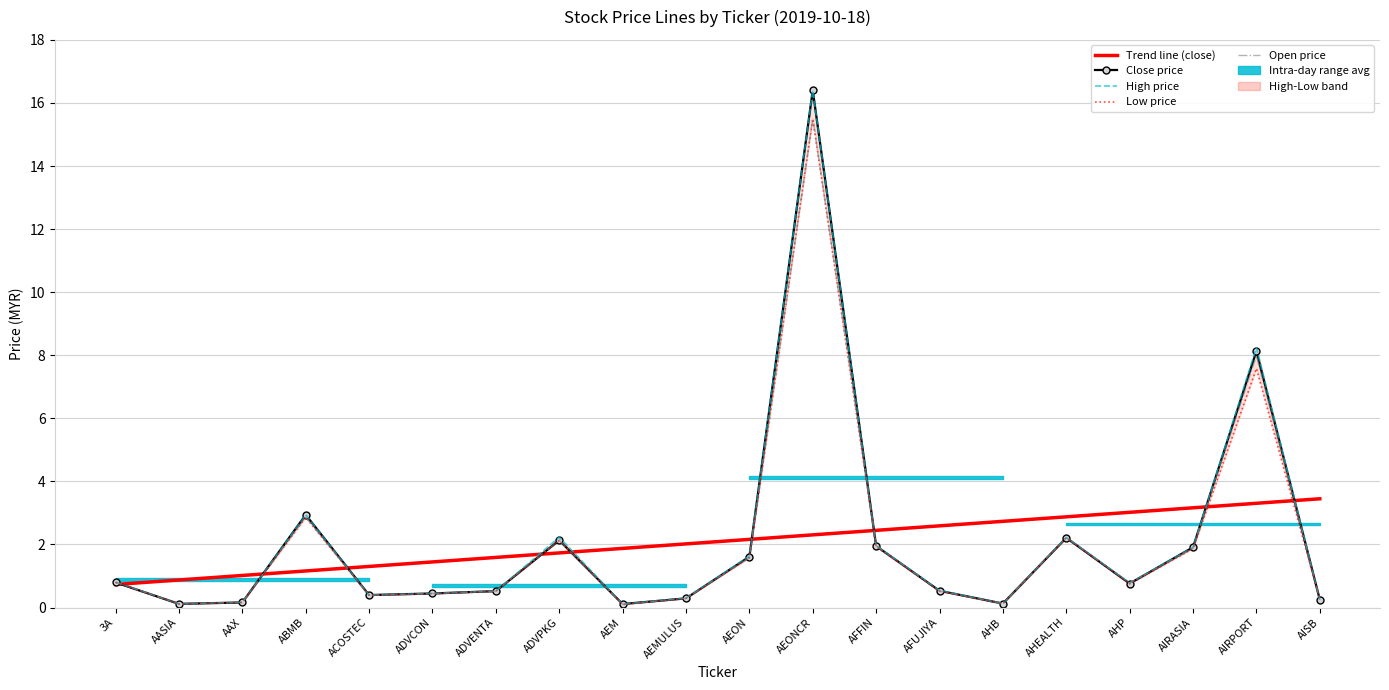

At which label does high reach its peak?

AEONCR